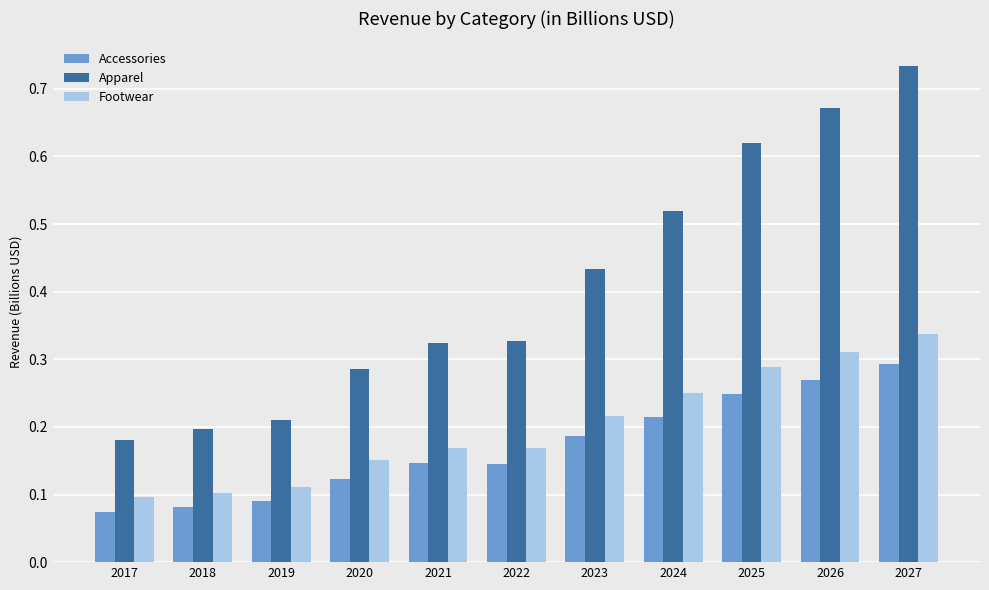

Which series changed the most between 2025 and 2027?

Apparel